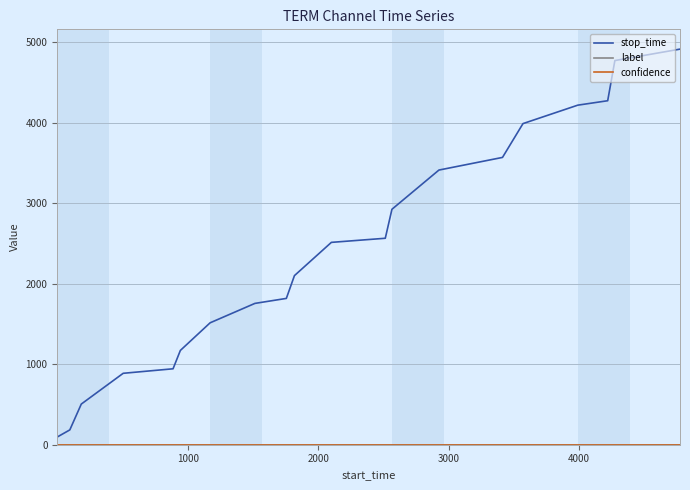

Which series has the largest range (max minus min)?

stop_time